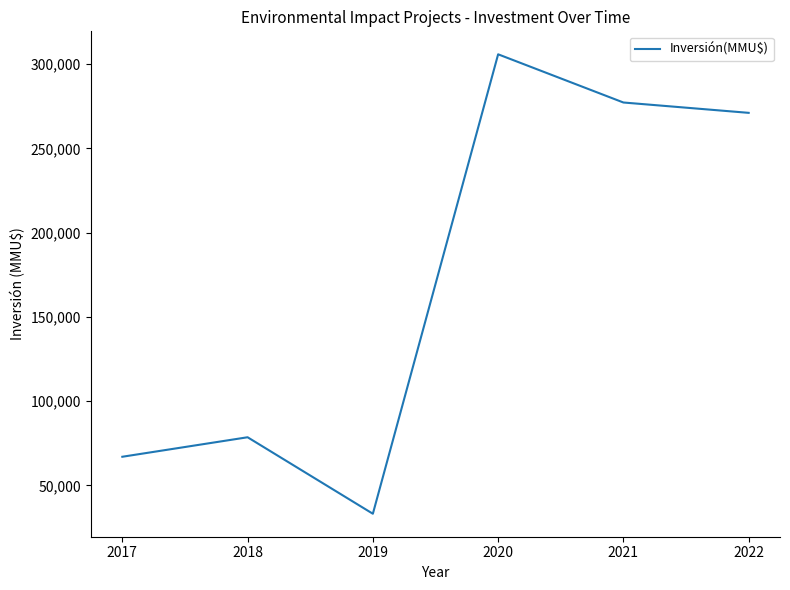

How many values are below 271159?

3